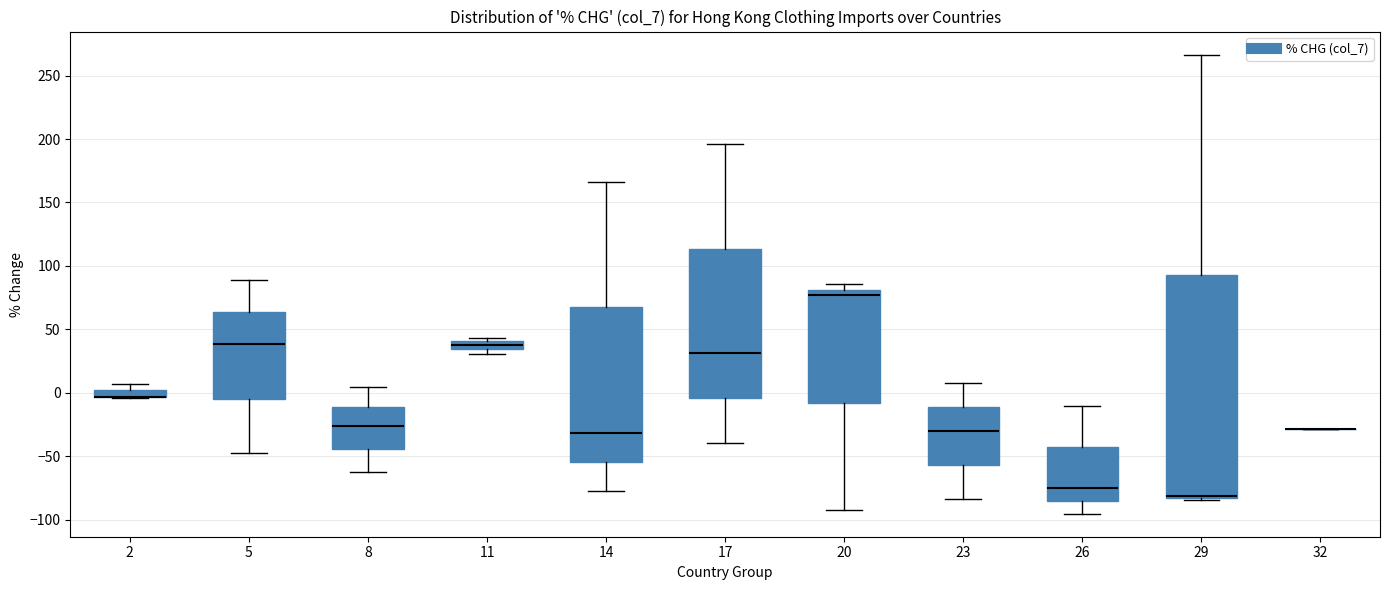

Where does the lower whisker of the box at x = 8 end on the y-axis? The values are not printed on the chart, so give them approximately, as read against the axis.

-60